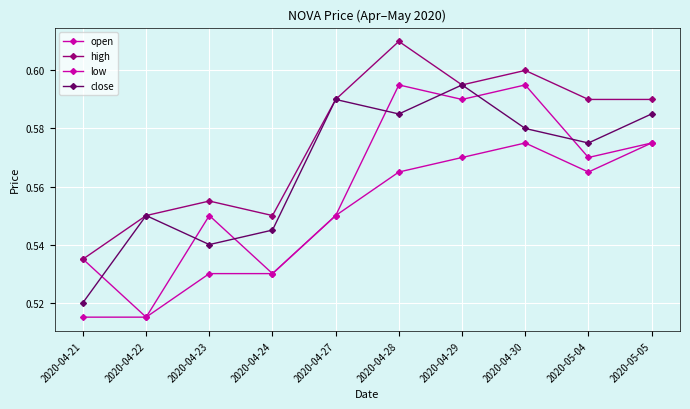

At which category does close reach its first local valley?

2020-04-23